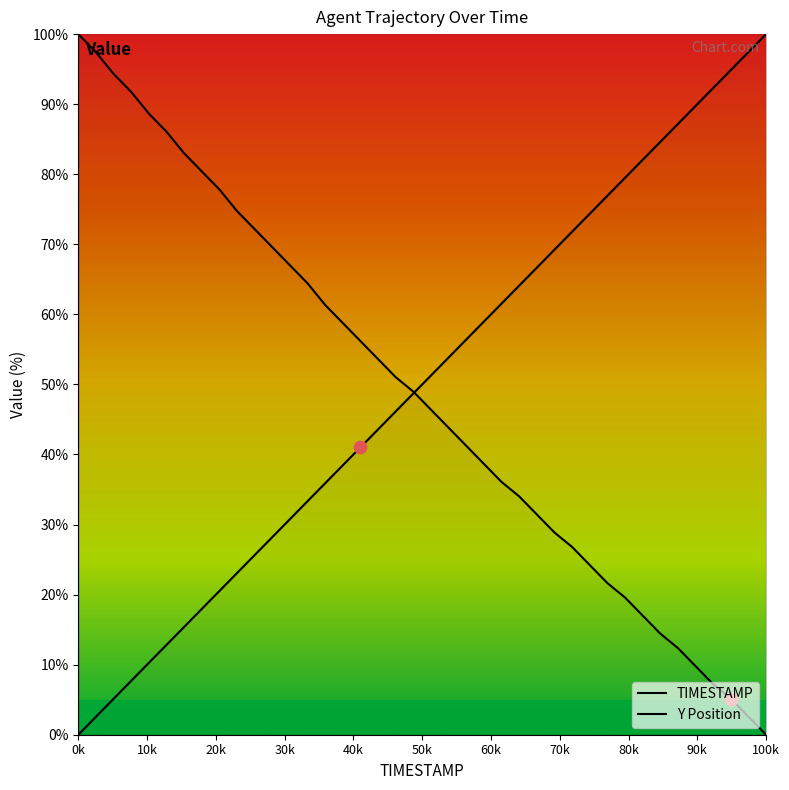

How many lines are shown in the chart?

2